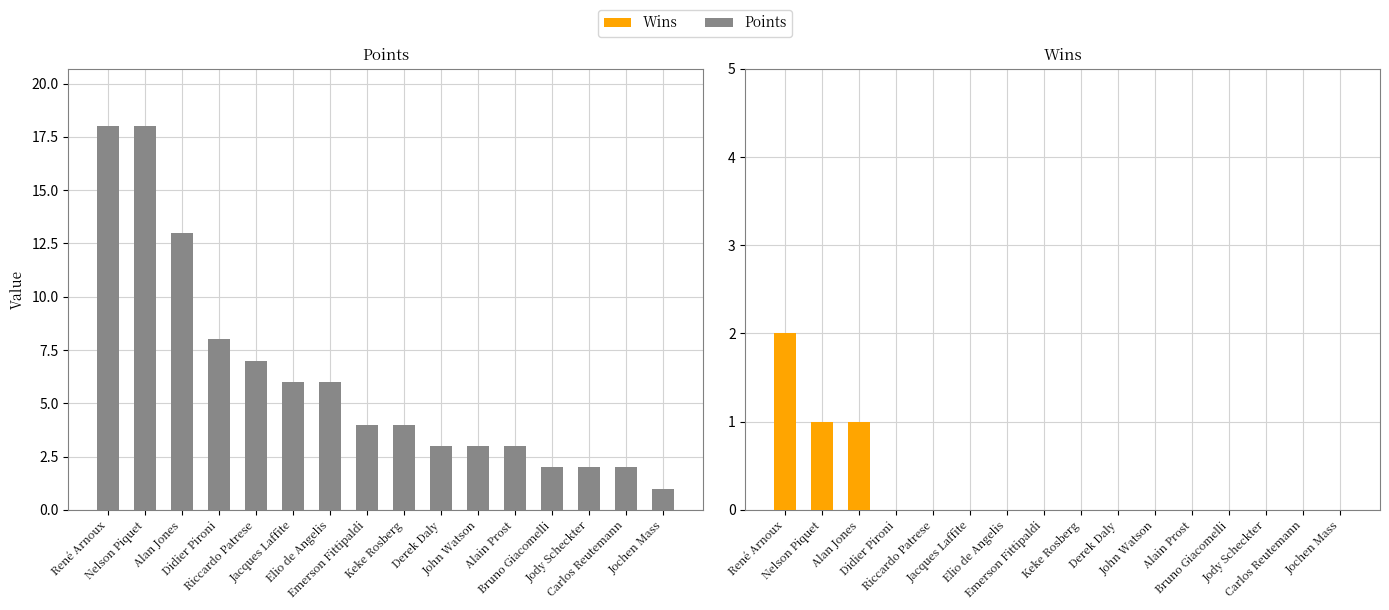

The Wins series shows 1 at Jody Scheckter. True or false?

False